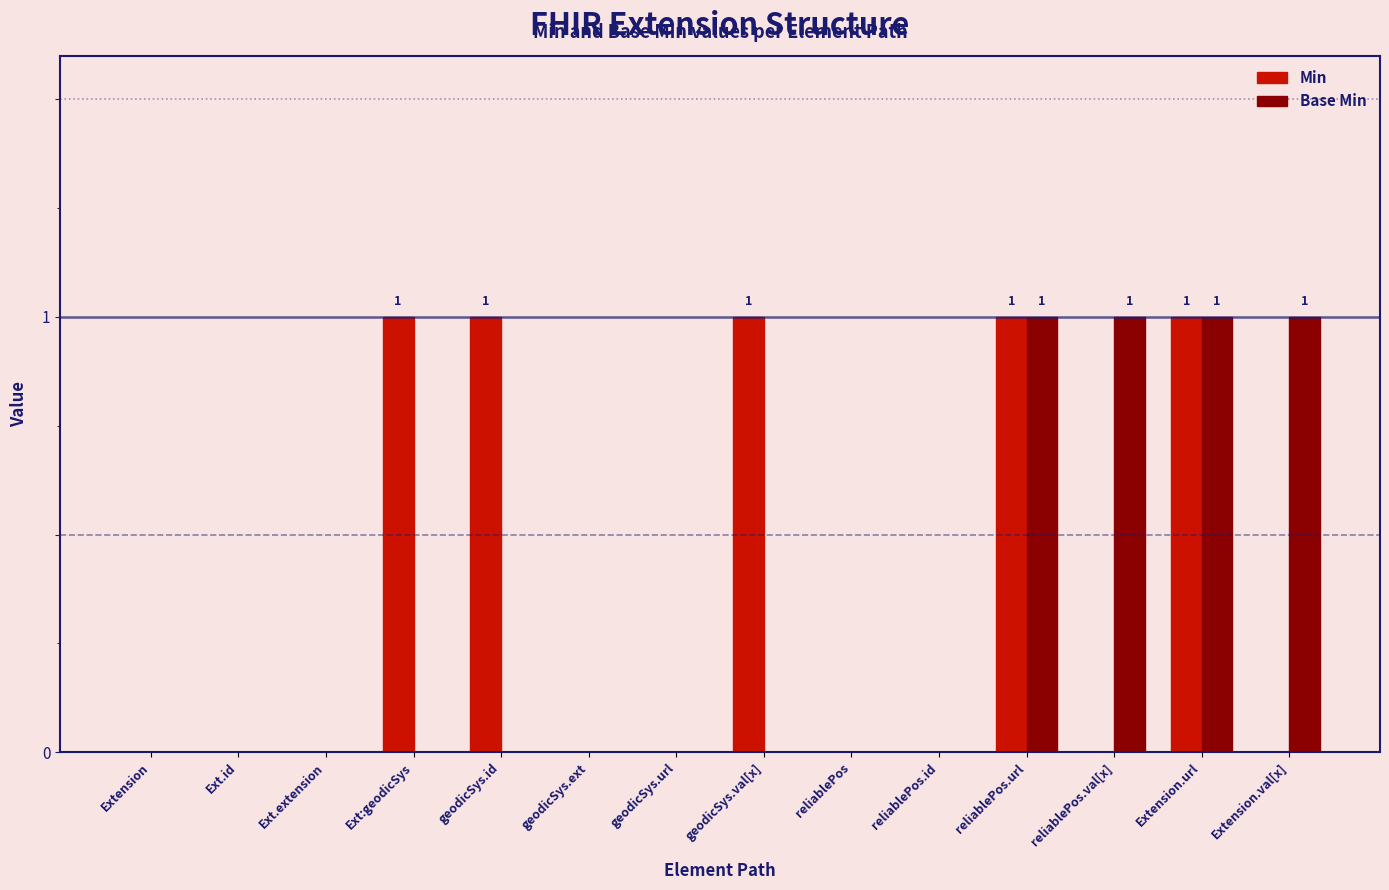

What is the sum of all Min values?

5